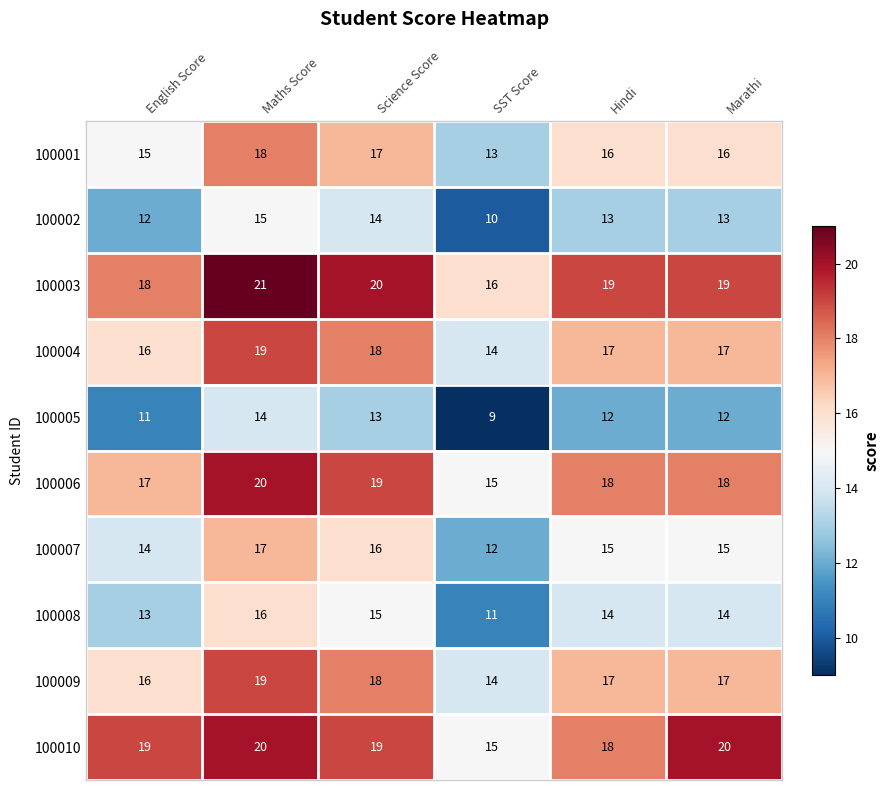

How many 100002 values are between 12 and 14?

4